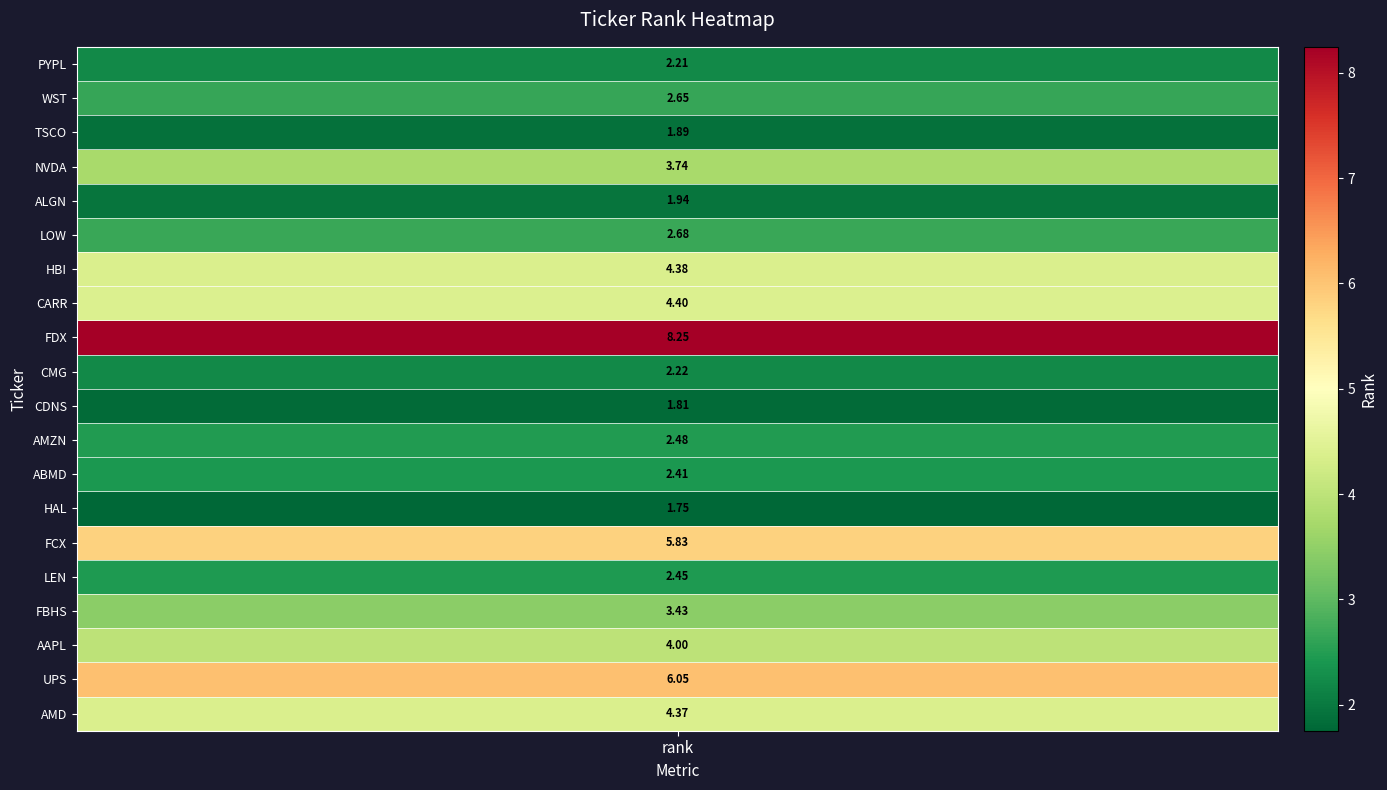

Which has a higher value, 15 or 11?

11